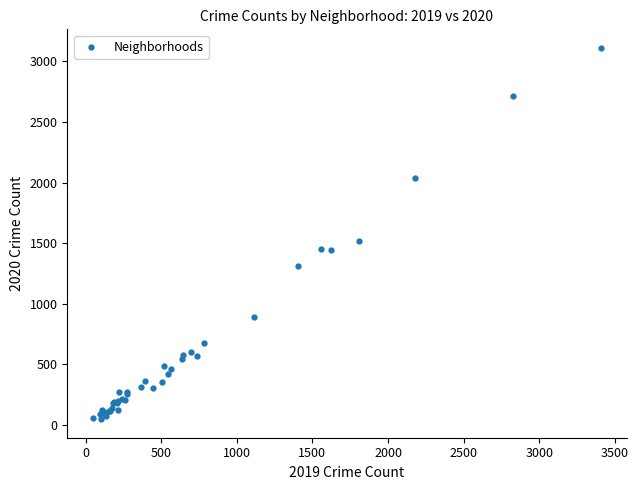

What Y value in the scatter plot is closest to 1579?

1518